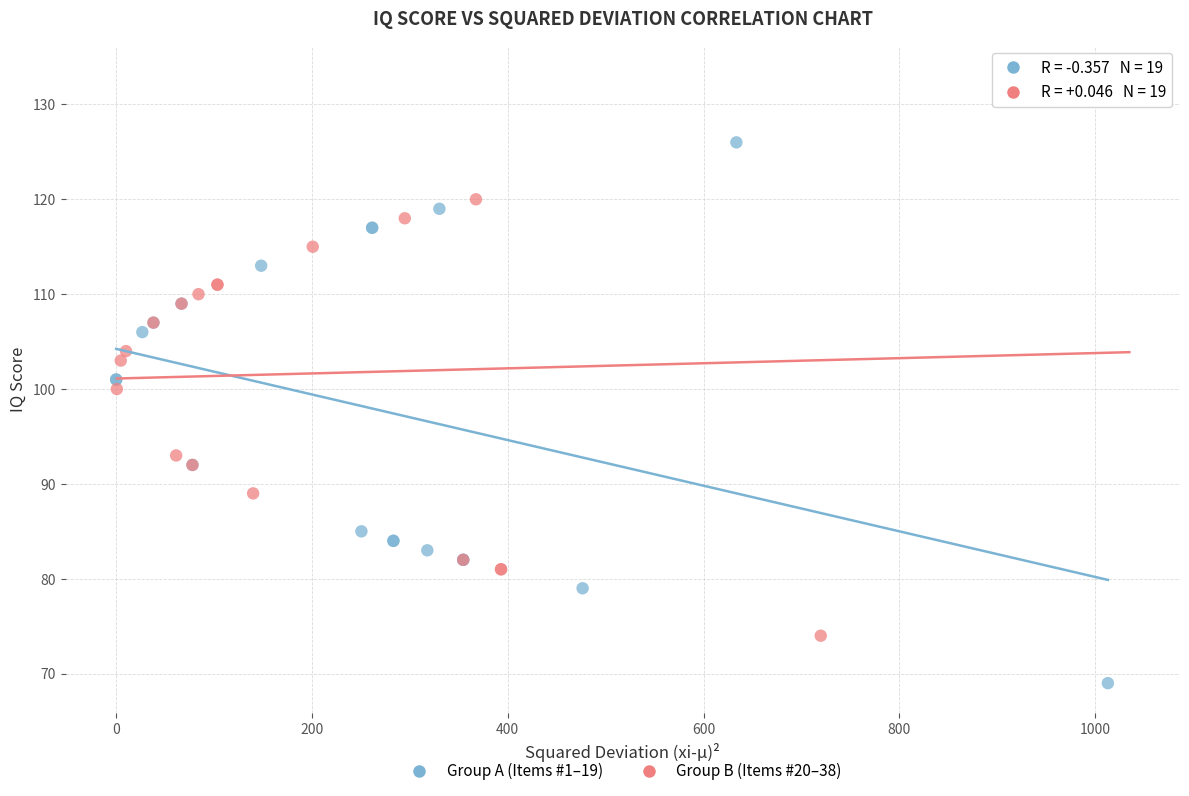

Which series contains the lowest Y value?

Group A (Items #1–19)